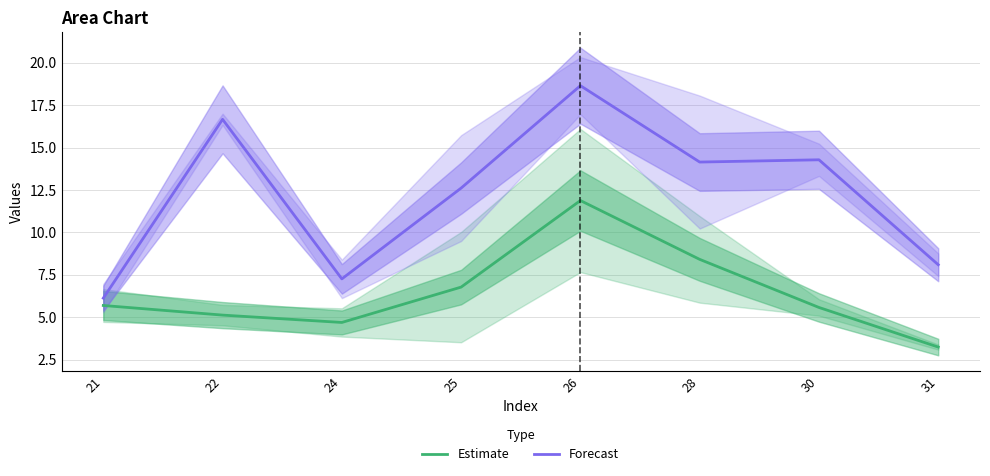

Reading right to left, transcribe all the data shown in this chart.

Estimate: 31=3.2	30=5.6	28=8.4	26=11.9	25=6.8	24=4.7	22=5.1	21=5.7
Forecast: 31=8.1	30=14.3	28=14.1	26=18.6	25=12.6	24=7.3	22=16.7	21=6.1